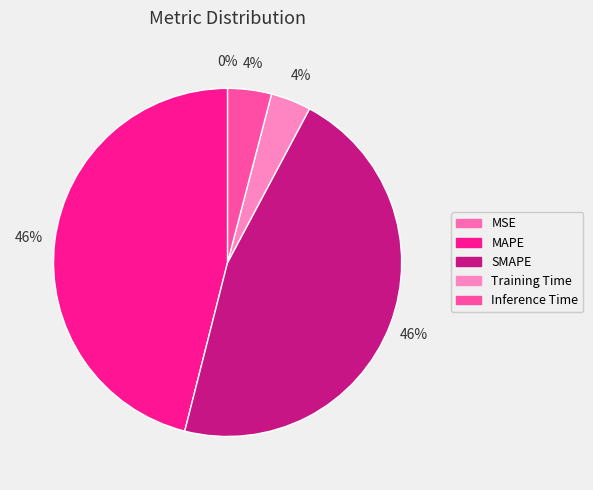

True or false: MSE accounts for 9% of the total.

False